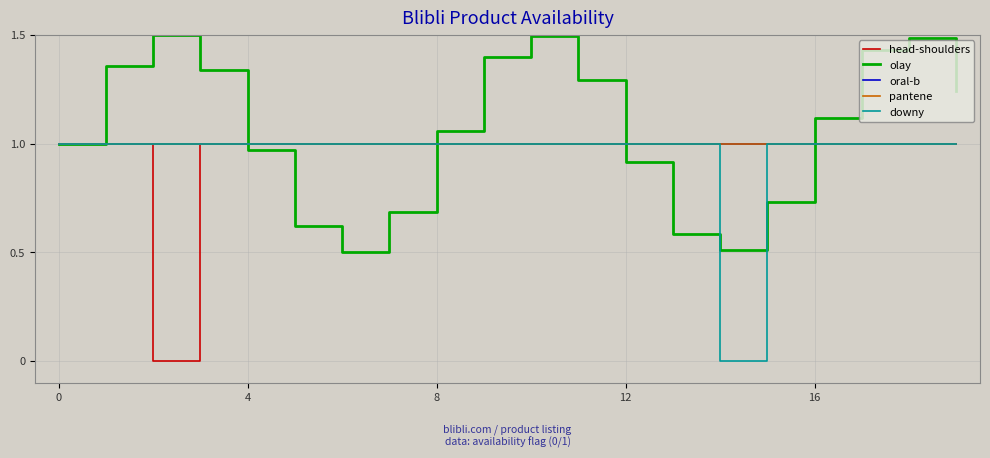

Reading right to left, what are all the values shown in this chart?

head-shoulders: 1.0	1.0	1.0	1.0	1.0	1.0	1.0	1.0	1.0	1.0	1.0	1.0	1.0	1.0	1.0	1.0	1.0	0.0	1.0	1.0
olay: 1.2	1.5	1.4	1.1	0.7	0.5	0.6	0.9	1.3	1.5	1.4	1.1	0.7	0.5	0.6	1.0	1.3	1.5	1.4	1.0
oral-b: 1.0	1.0	1.0	1.0	1.0	1.0	1.0	1.0	1.0	1.0	1.0	1.0	1.0	1.0	1.0	1.0	1.0	1.0	1.0	1.0
pantene: 1.0	1.0	1.0	1.0	1.0	1.0	1.0	1.0	1.0	1.0	1.0	1.0	1.0	1.0	1.0	1.0	1.0	1.0	1.0	1.0
downy: 1.0	1.0	1.0	1.0	1.0	0.0	1.0	1.0	1.0	1.0	1.0	1.0	1.0	1.0	1.0	1.0	1.0	1.0	1.0	1.0